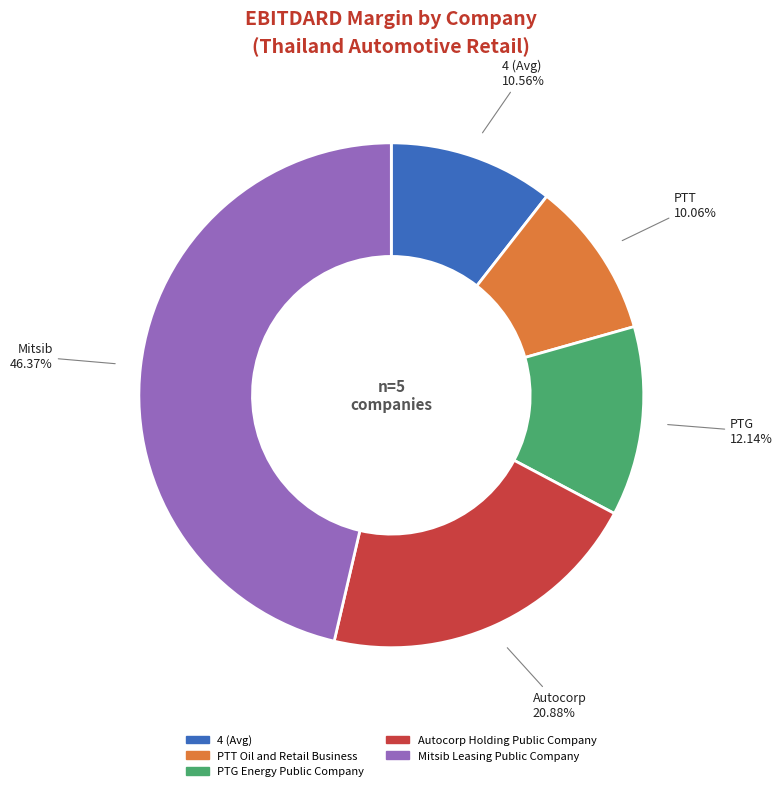

True or false: 4 (Avg) accounts for 11% of the total.

True